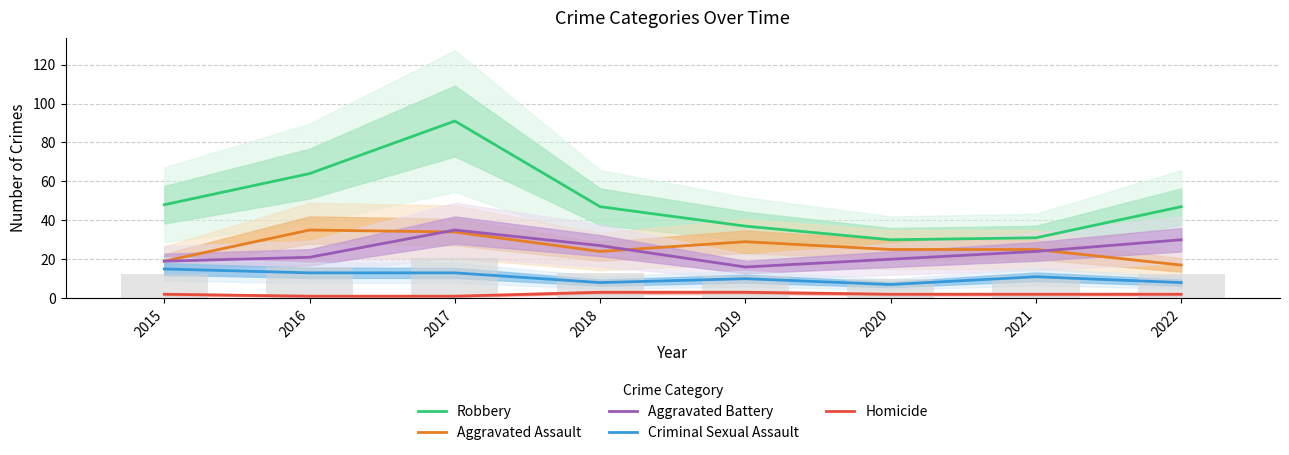

Count the number of categories in the chart.

8